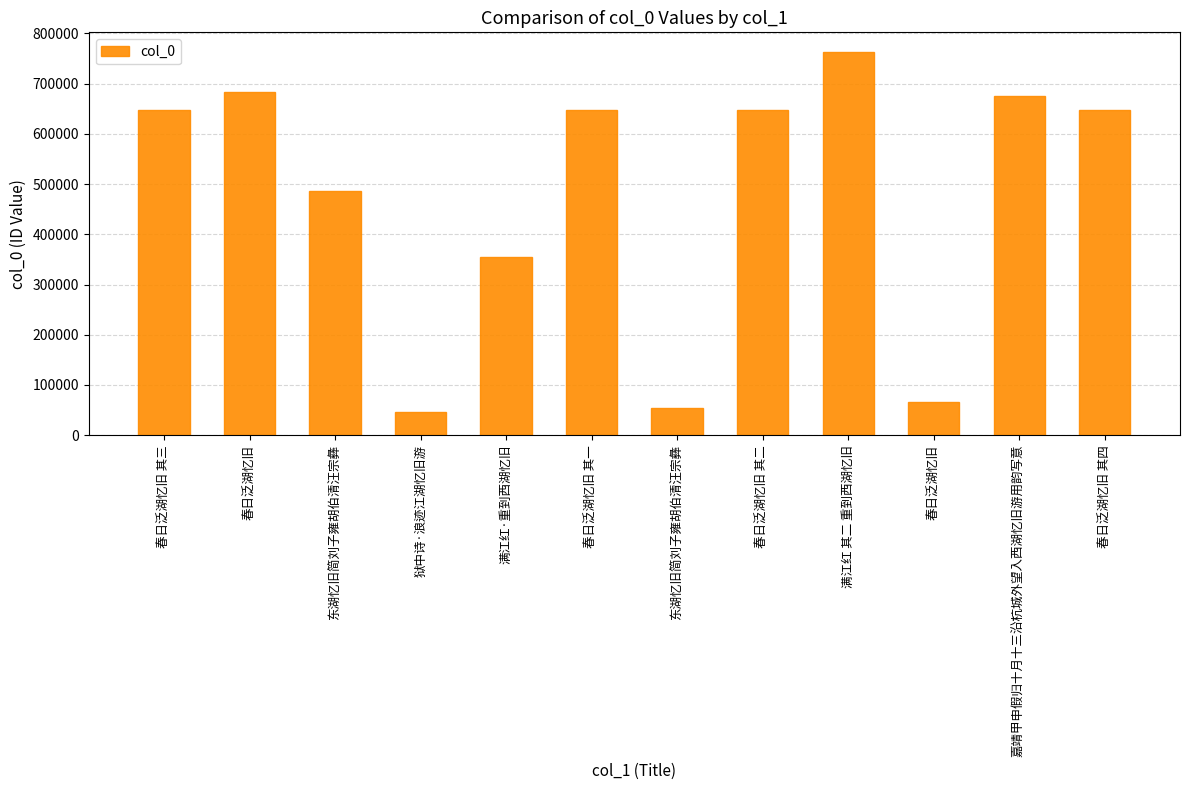

The value at 春日泛湖忆旧 其一 is 647342. True or false?

True